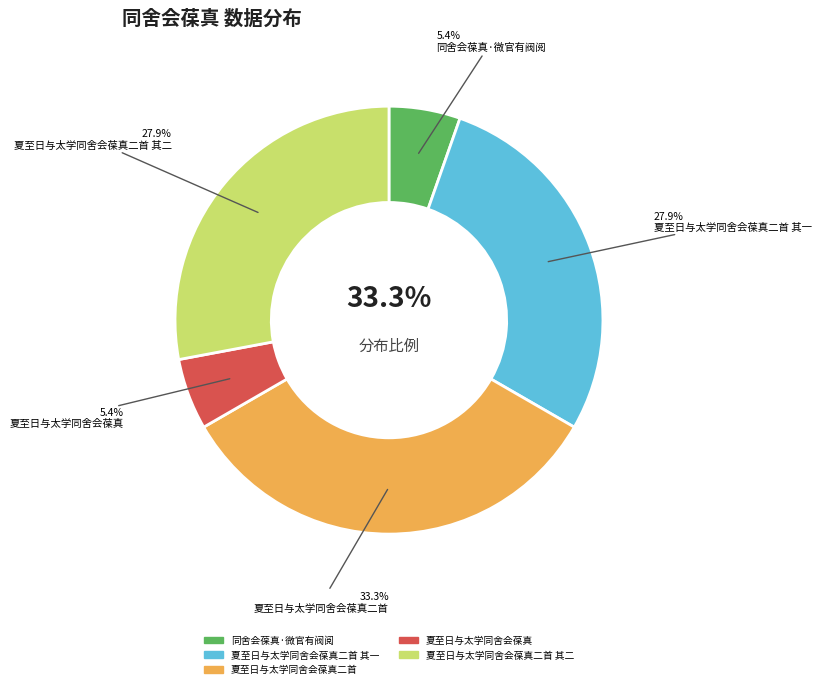

How many segments does this pie chart have?

5